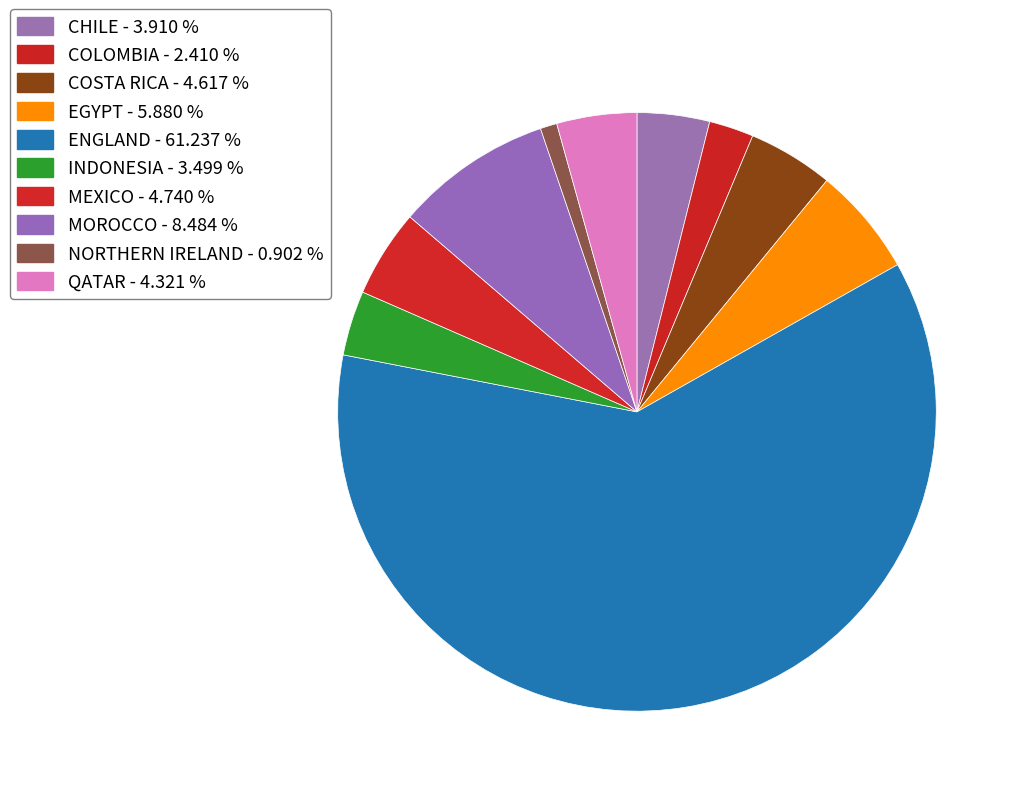

Does ENGLAND represent more than half of the total?

Yes